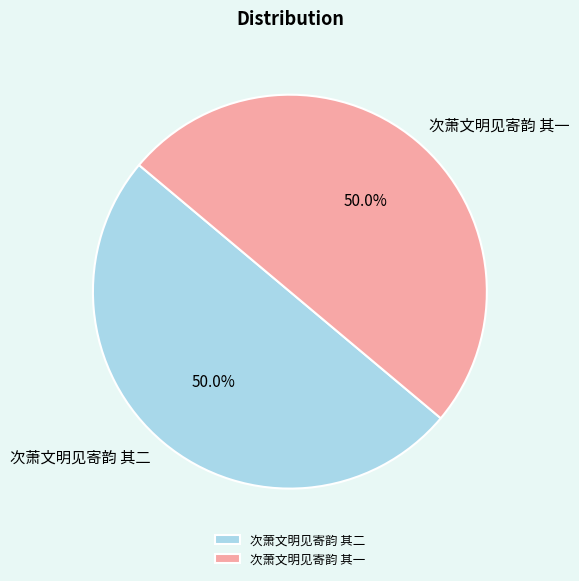

What percentage is NOT represented by 次萧文明见寄韵 其一?

50.0%